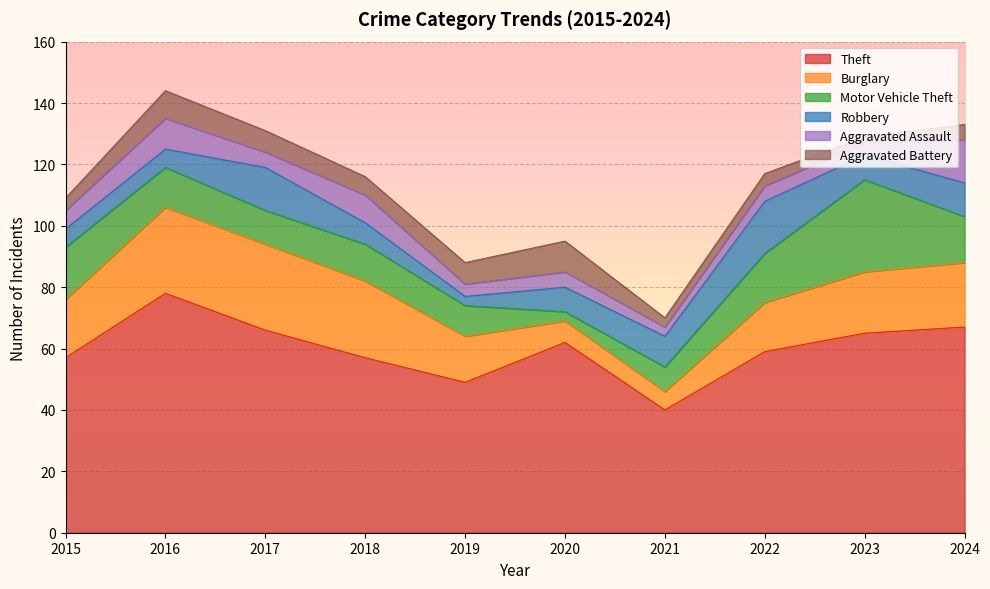

What is the approximate value of Aggravated Assault at 2024, to the nearest 10?

10